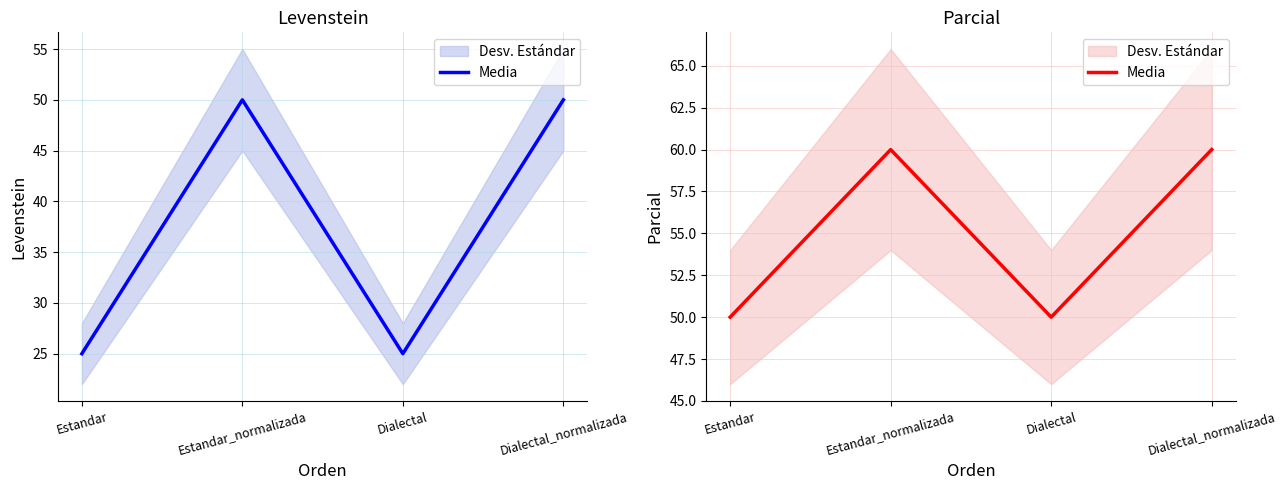

The value at Estandar_normalizada is 88. True or false?

False